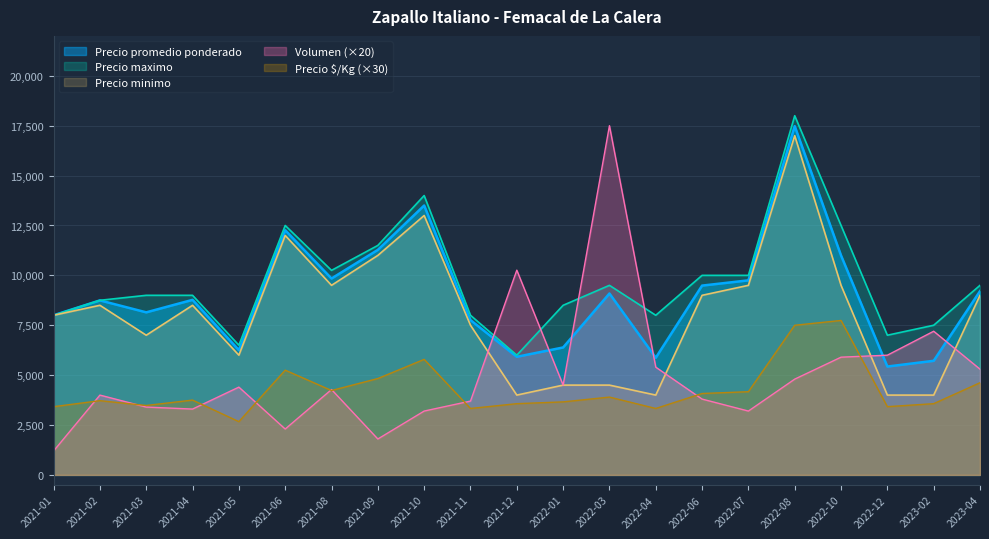

Between 2023-02 and 2022-04, which is larger?

2022-04